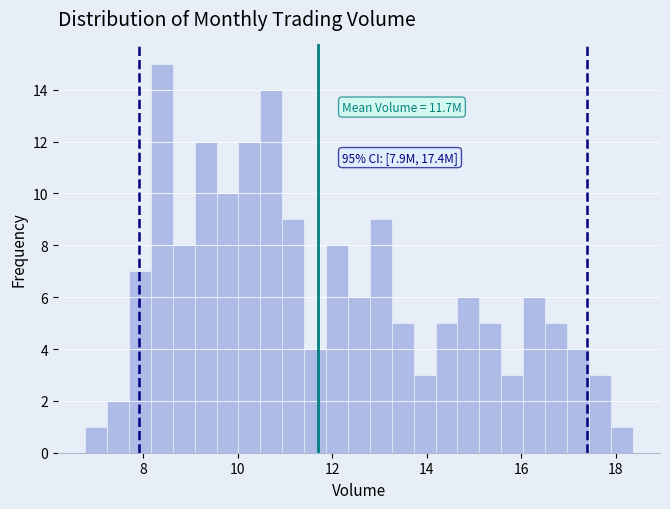

Around what value on the x-axis is the tallest bar? Give the approximate position of its centre, as read against the axis.

8.4